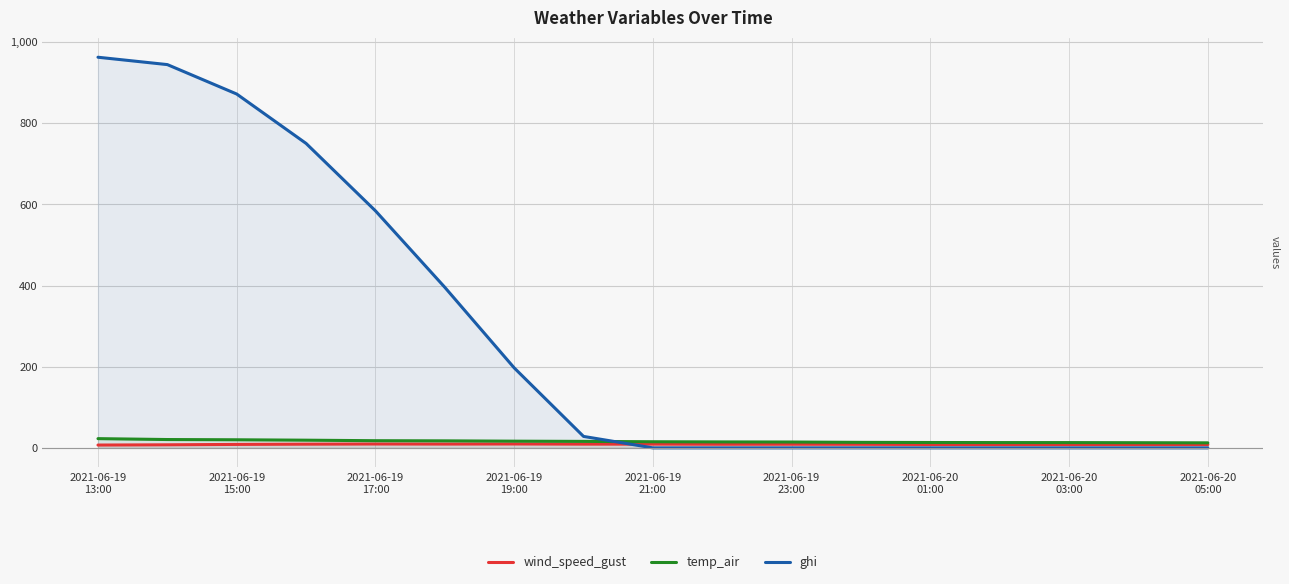

At which label is wind_speed_gust closest to 8?

13